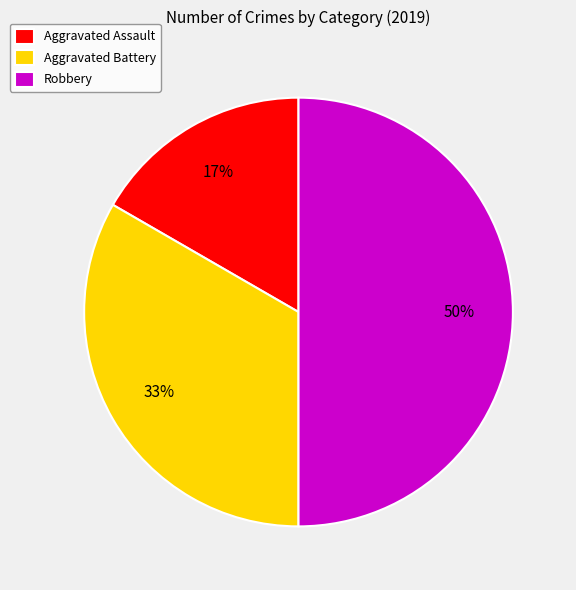

Which has a higher value, Robbery or Aggravated Assault?

Robbery